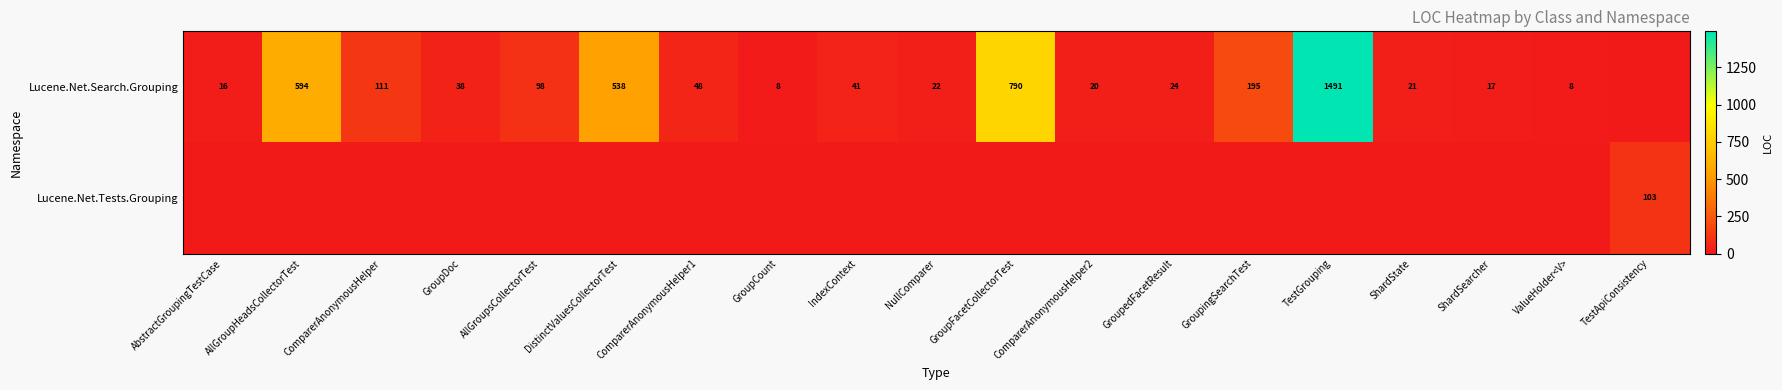

Is it true that Lucene.Net.Search.Grouping equals 41 at IndexContext?

True